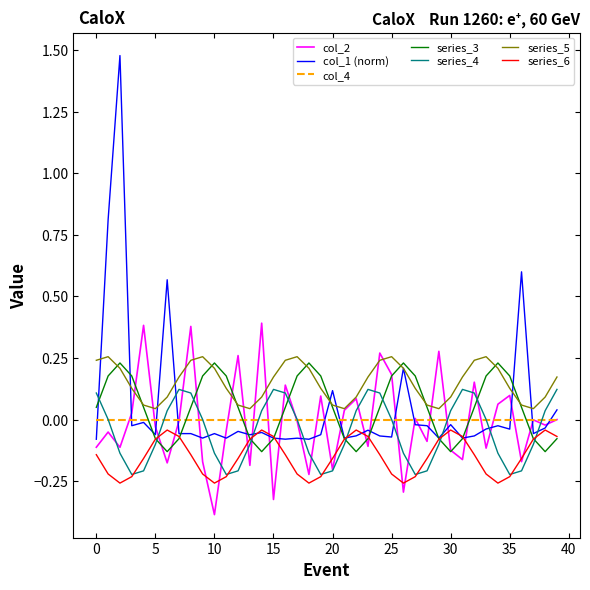

True or false: series_5 and series_4 intersect in this chart.

False